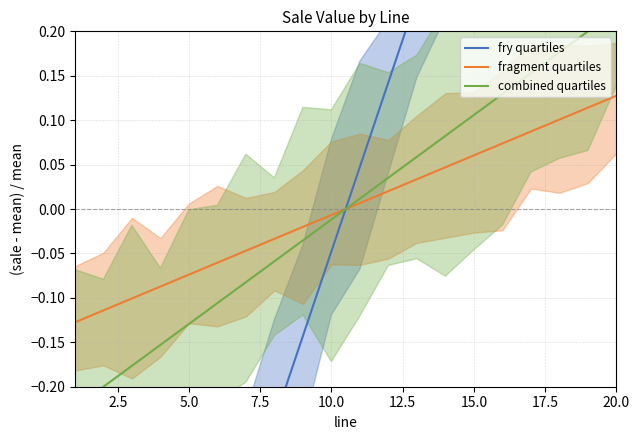

True or false: fragment quartiles has a value of -0.0 at 5.0.

False